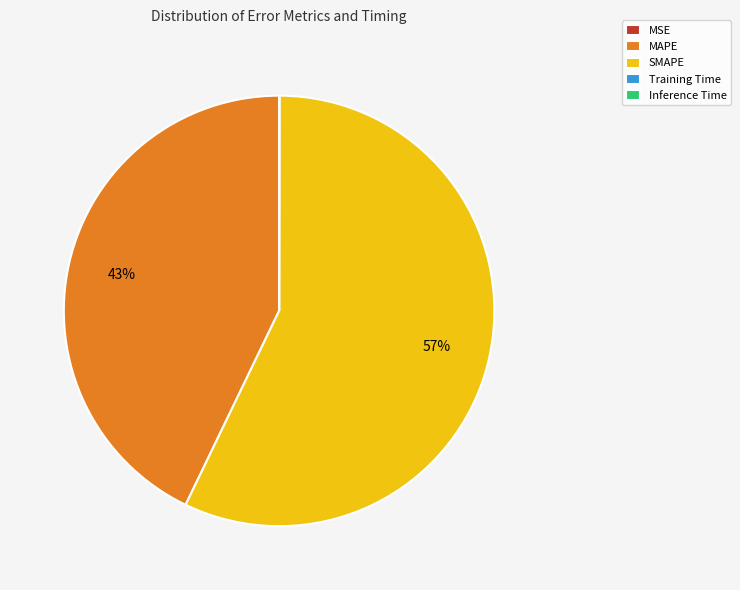

True or false: MAPE accounts for 30% of the total.

False